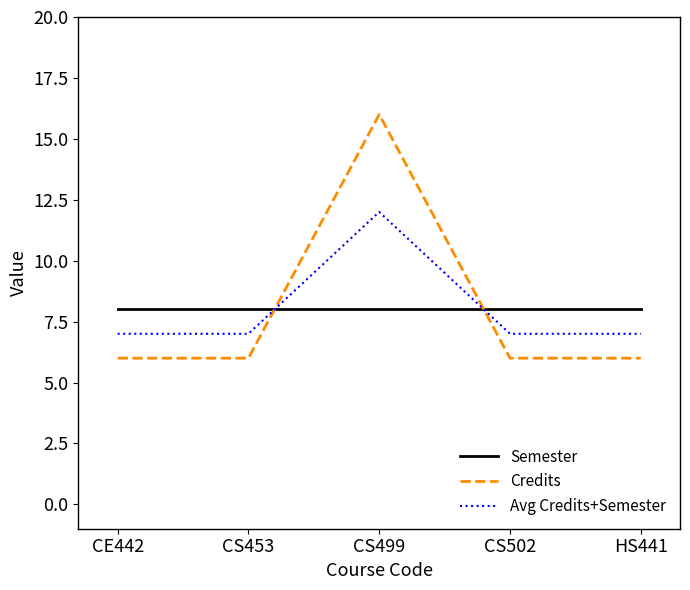

Is the value of Avg Credits+Semester at CS499 greater than the value of Credits at CS453?

Yes